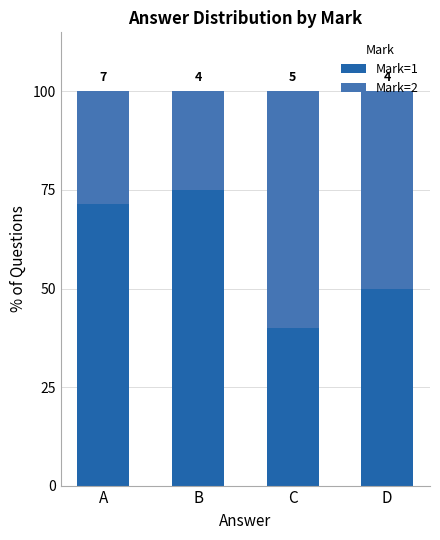

Does the chart contain stacked bars?

Yes